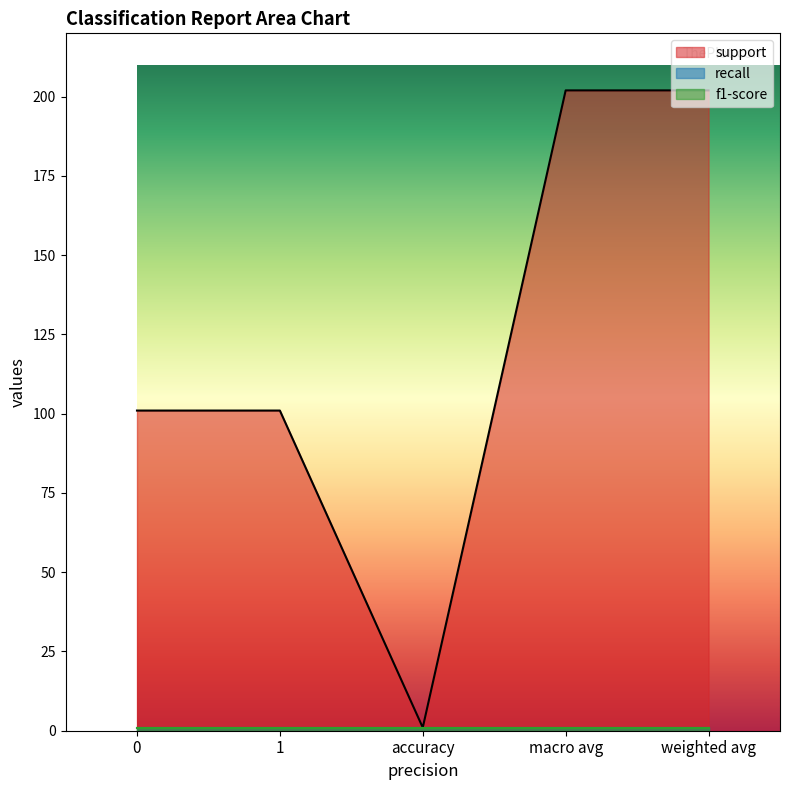

Which series has the largest total across all categories?

support